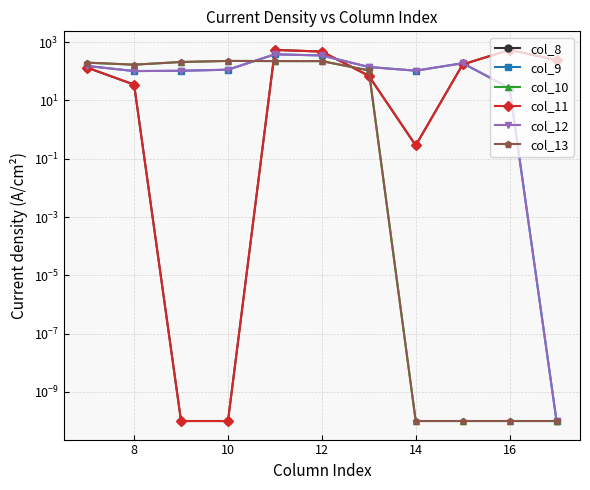

Reading right to left, what are all the values shown in this chart?

col_8: 243.5	545.4	172.8	0.3	70.2	477.2	544.3	0.0	0.0	35.0	134.3
col_9: 0.0	26.8	190.4	105.5	141.2	350.8	384.7	114.0	104.8	102.3	153.2
col_10: 0.0	0.0	0.0	0.0	107.8	224.3	225.2	228.0	209.6	169.5	199.0
col_11: 243.5	545.4	172.8	0.3	70.2	477.2	544.3	0.0	0.0	35.0	134.3
col_12: 0.0	26.8	190.4	105.5	141.2	350.8	384.7	114.0	104.8	102.3	153.2
col_13: 0.0	0.0	0.0	0.0	107.8	224.3	225.2	228.0	209.6	169.5	199.0